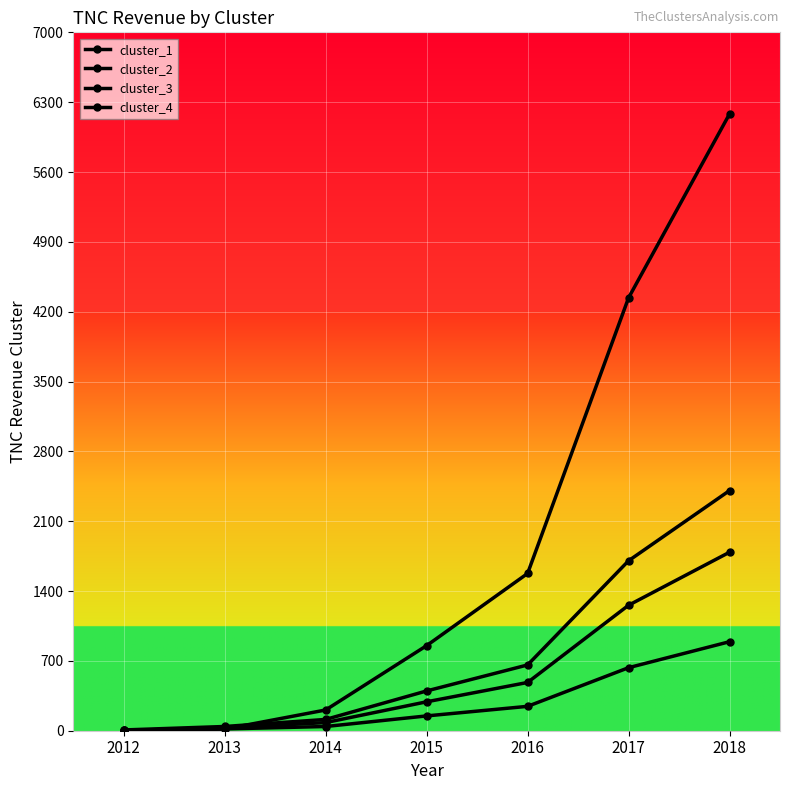

What is the spread (max minus min) of values at 2012?

6.9